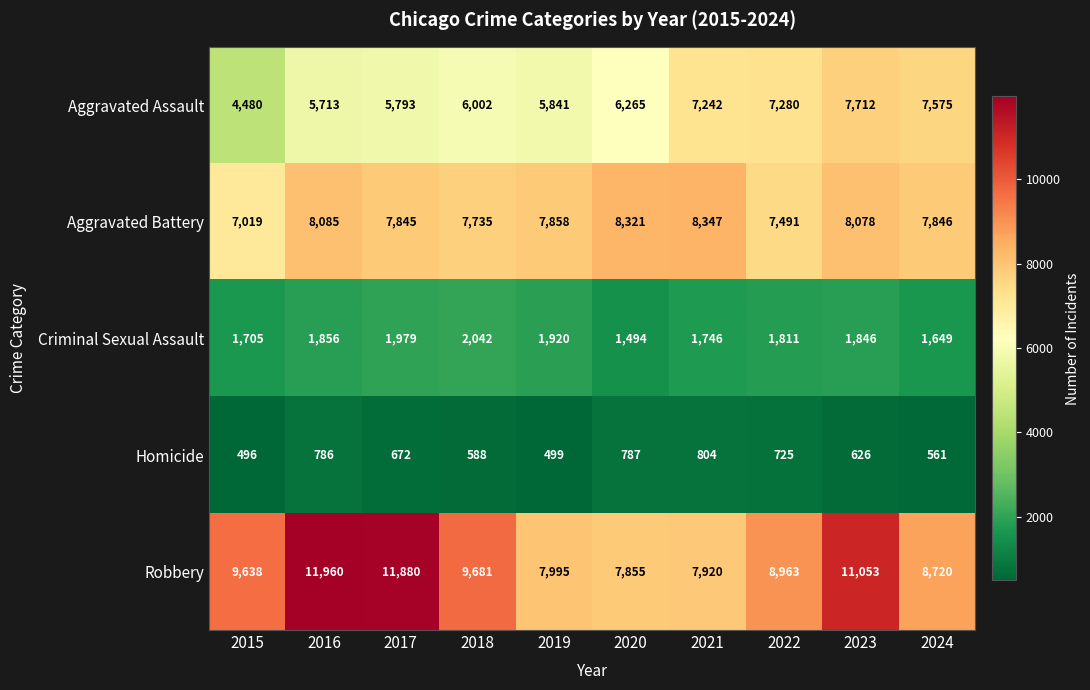

What is the difference between the maximum and minimum values in the Aggravated Battery series?

1328